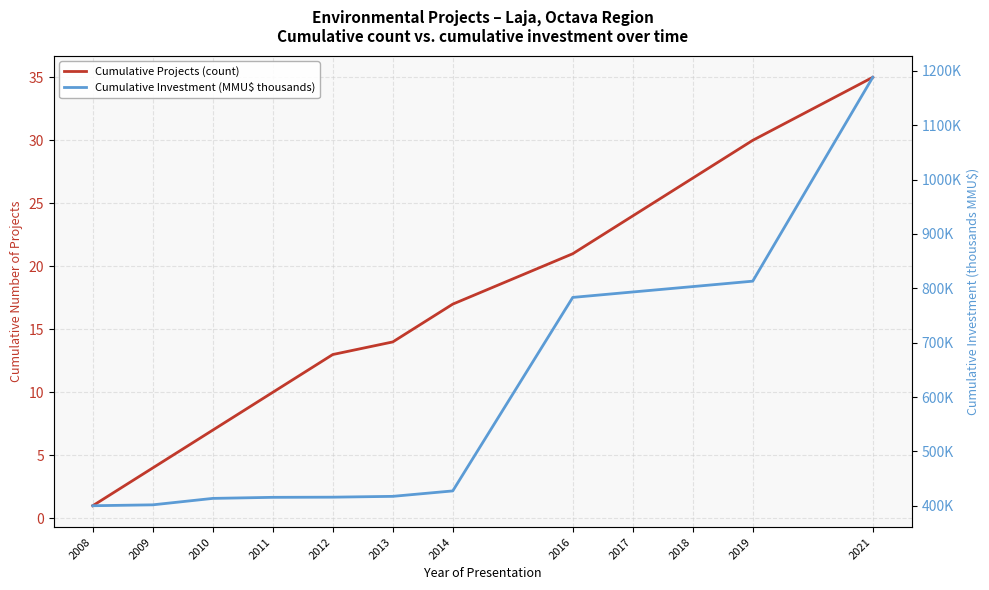

Is it true that Cumulative Investment (MMU$ thousands) equals 401.6 at 2009?

True